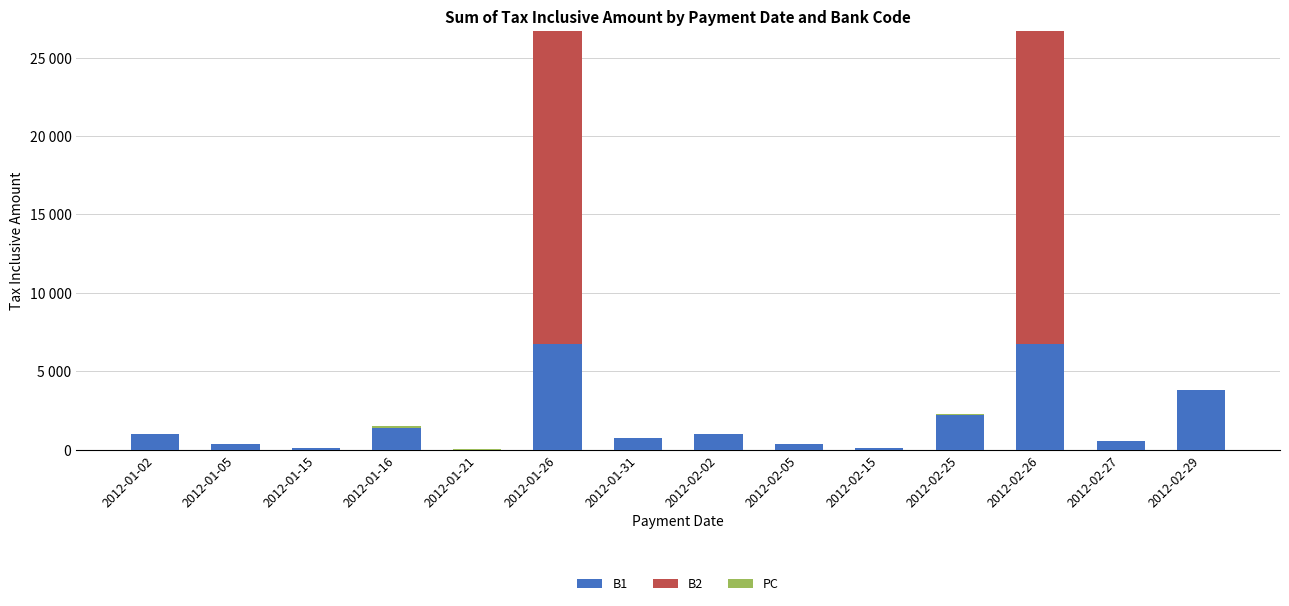

True or false: PC has a value of 0.0 at 2012-01-05.

True